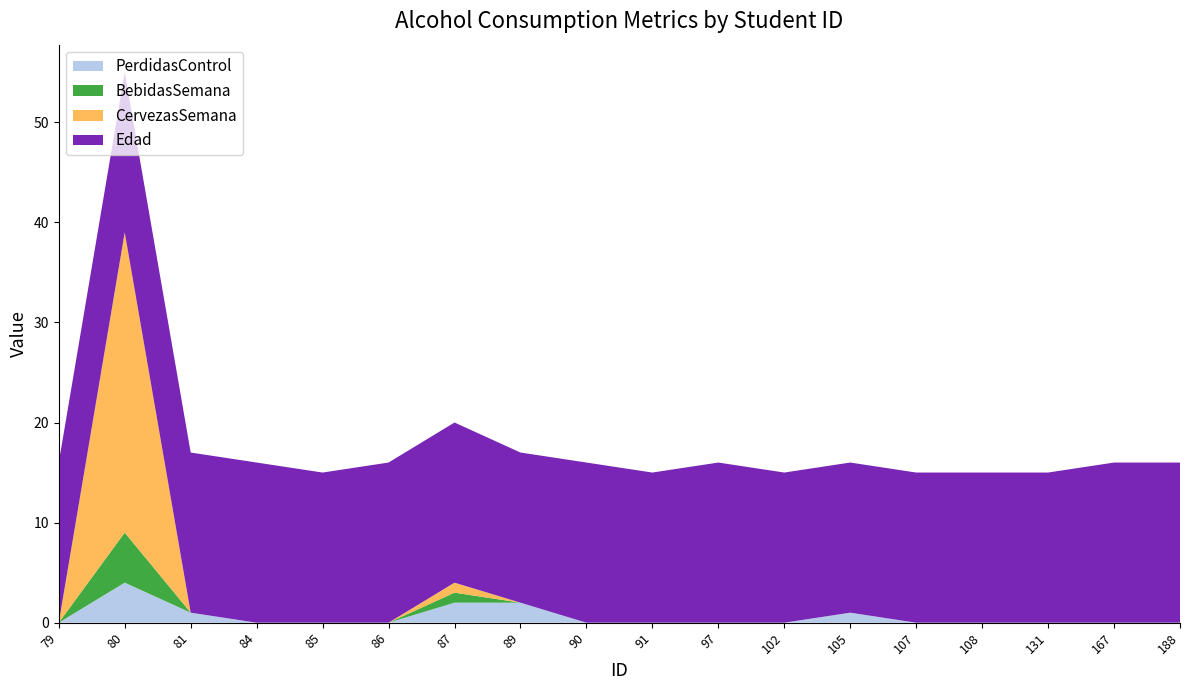

Reading left to right, transcribe all the data shown in this chart.

PerdidasControl: 79=0	80=4	81=1	84=0	85=0	86=0	87=2	89=2	90=0	91=0	97=0	102=0	105=1	107=0	108=0	131=0	167=0	188=0
BebidasSemana: 79=0	80=5	81=0	84=0	85=0	86=0	87=1	89=0	90=0	91=0	97=0	102=0	105=0	107=0	108=0	131=0	167=0	188=0
CervezasSemana: 79=0	80=30	81=0	84=0	85=0	86=0	87=1	89=0	90=0	91=0	97=0	102=0	105=0	107=0	108=0	131=0	167=0	188=0
Edad: 79=16	80=16	81=16	84=16	85=15	86=16	87=16	89=15	90=16	91=15	97=16	102=15	105=15	107=15	108=15	131=15	167=16	188=16